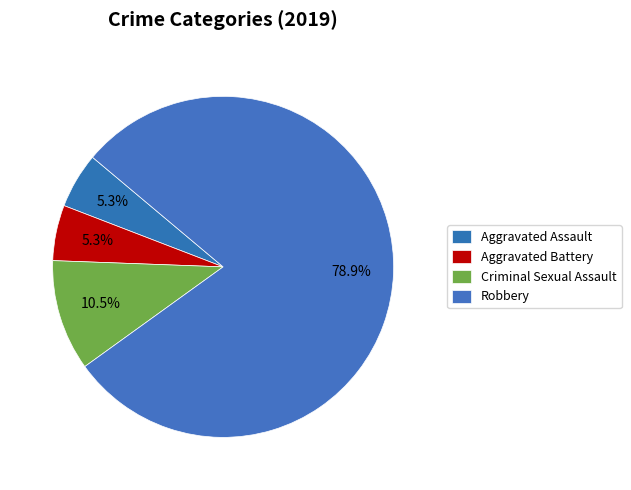

How many segments does this pie chart have?

4